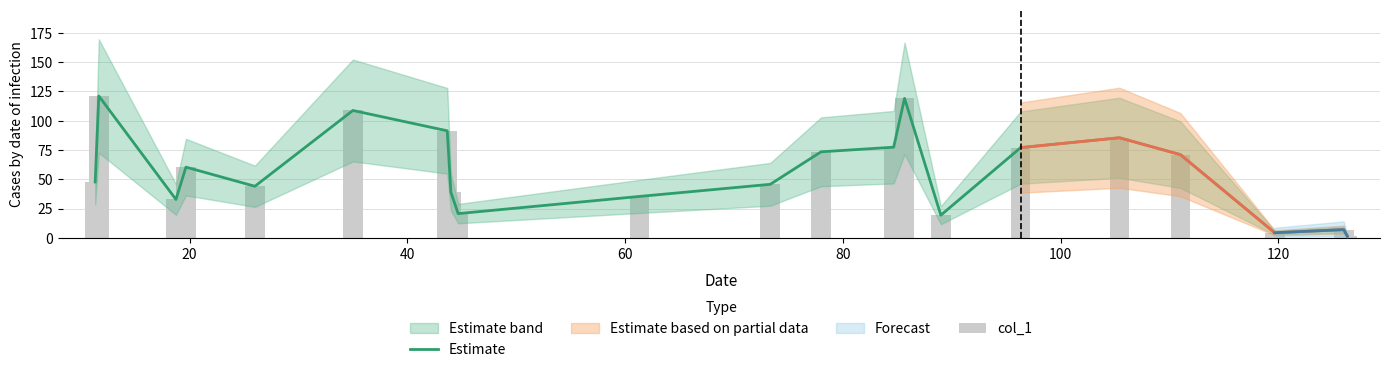

True or false: Estimate has a value of 19.1 at 40.

False